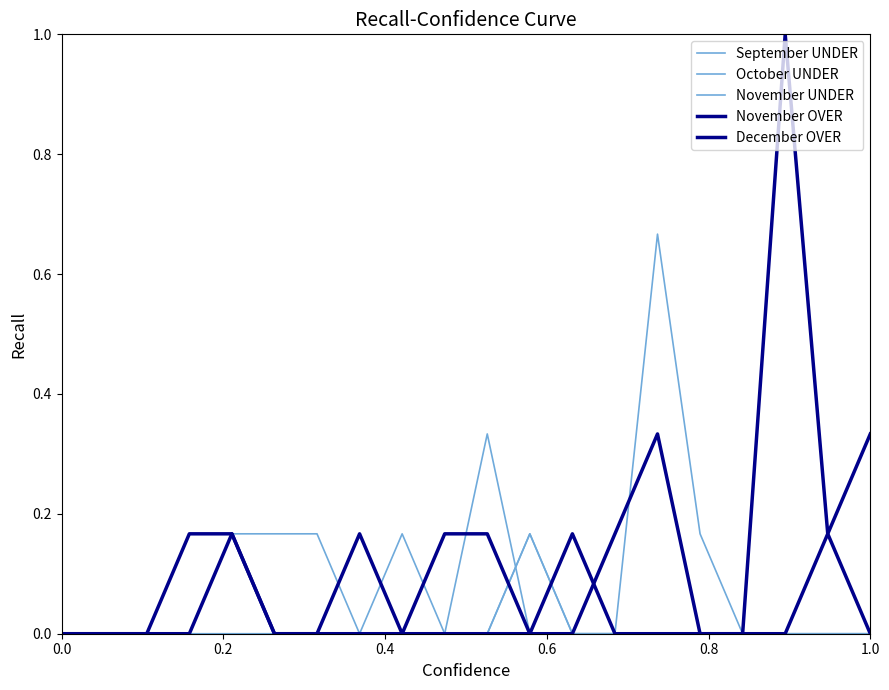

How many lines are shown in the chart?

5